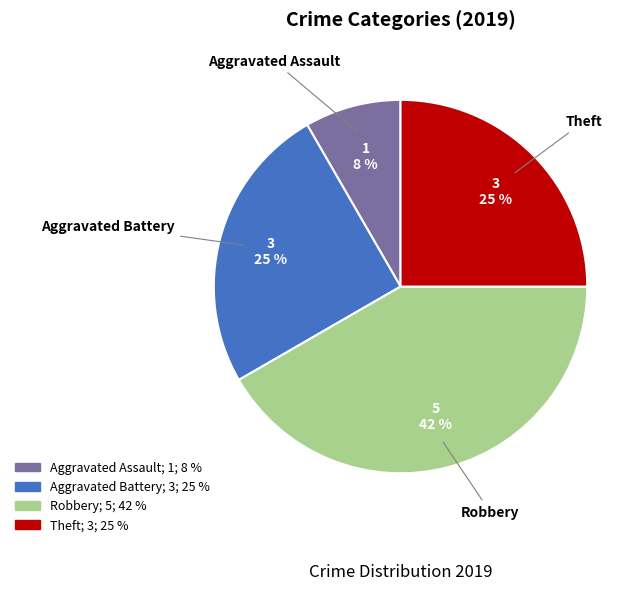

Is there any slice that represents more than half of the pie?

No